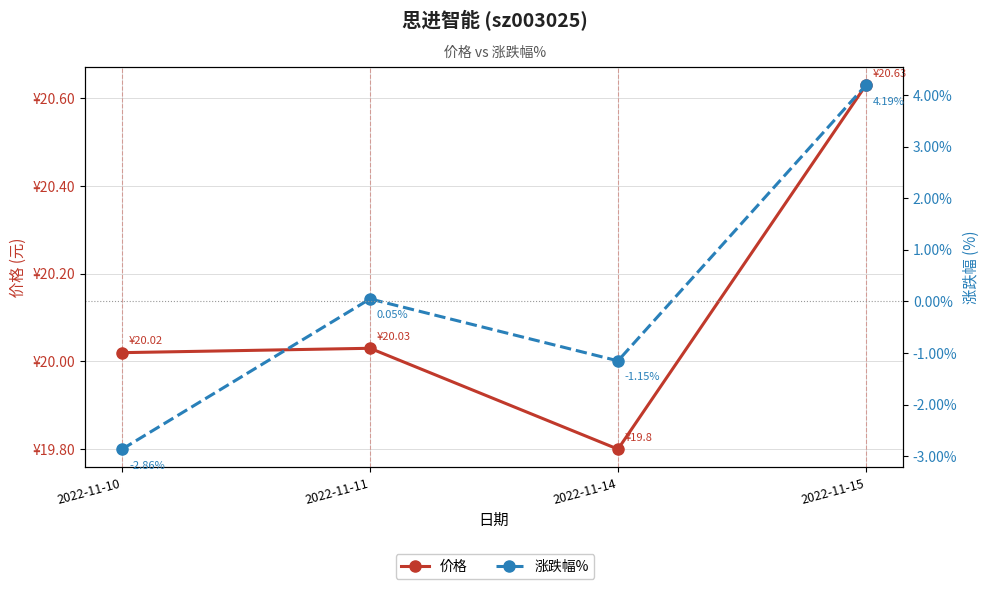

What is the difference between the highest and lowest values at 2022-11-10?

22.9